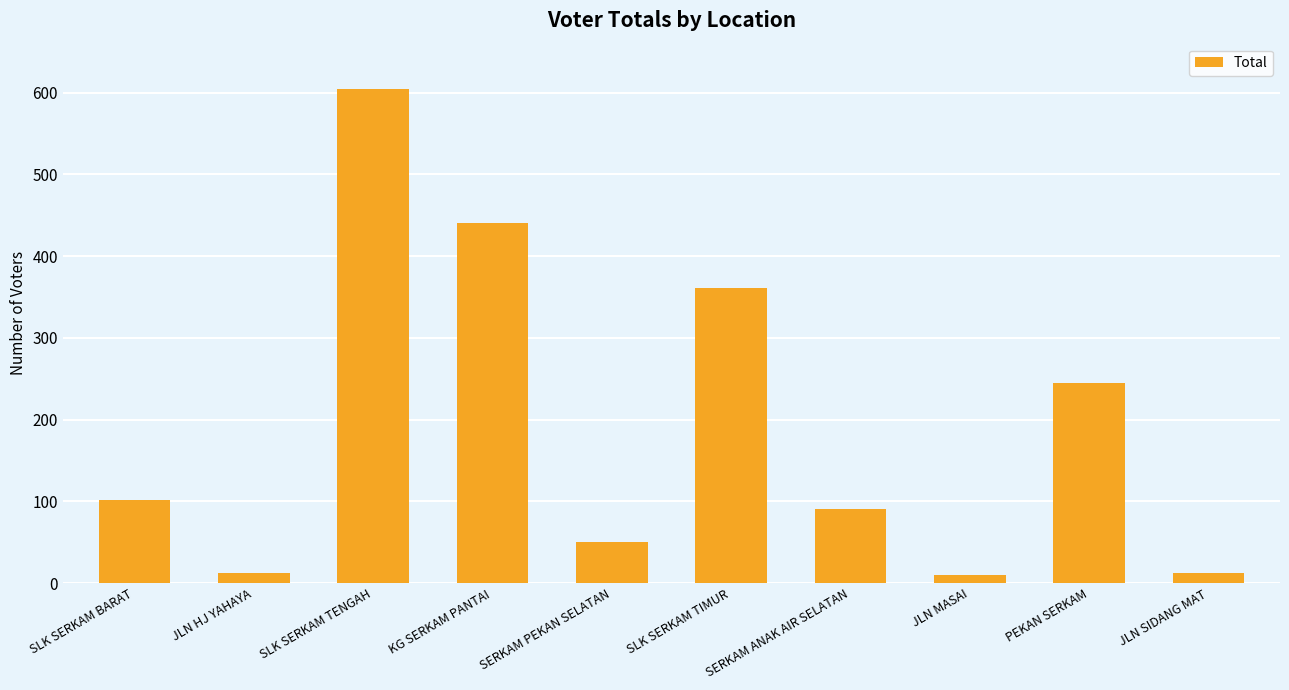

Is it true that the value at SLK SERKAM BARAT is 102?

True